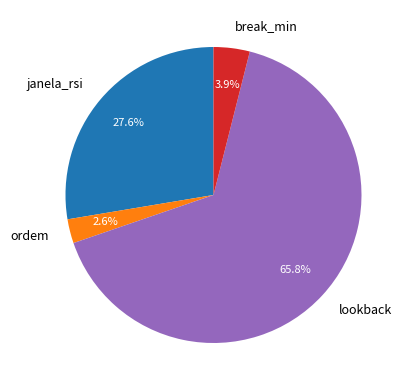

How many segments does this pie chart have?

4